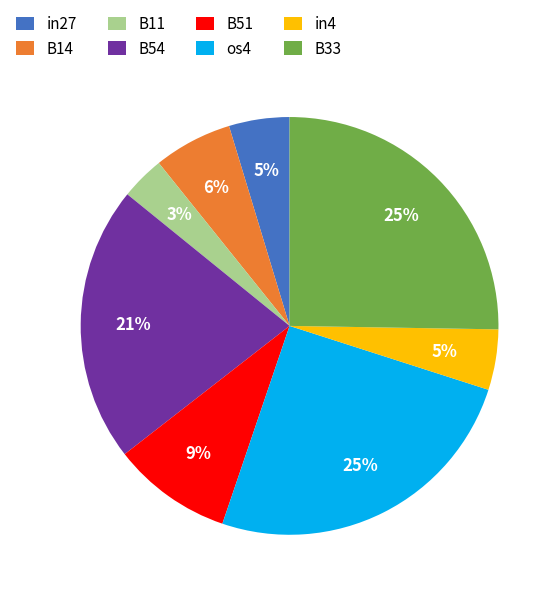

To the nearest percent, what percentage of the pie is os4?

25%